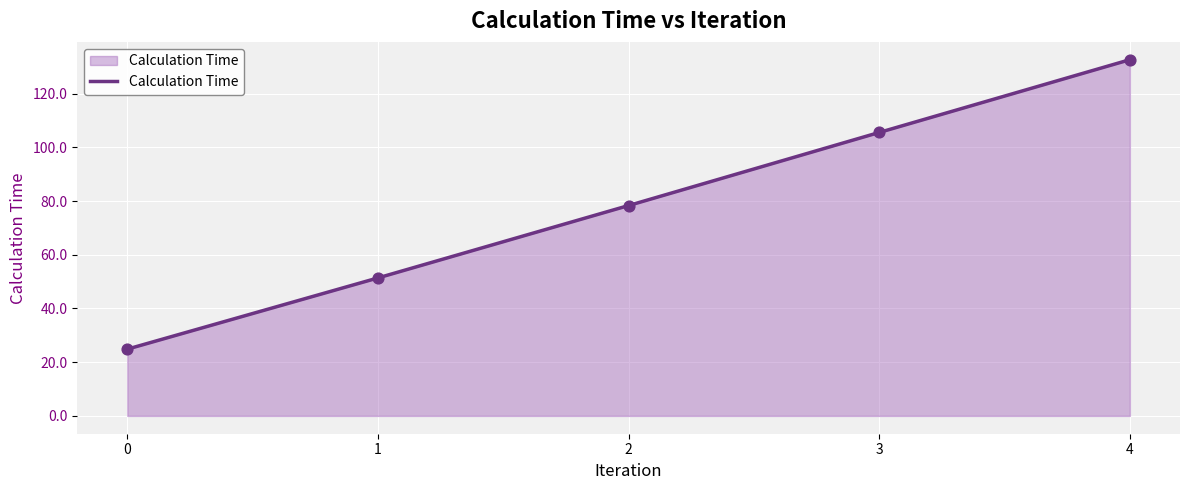

Between 1 and 0, which is larger?

1